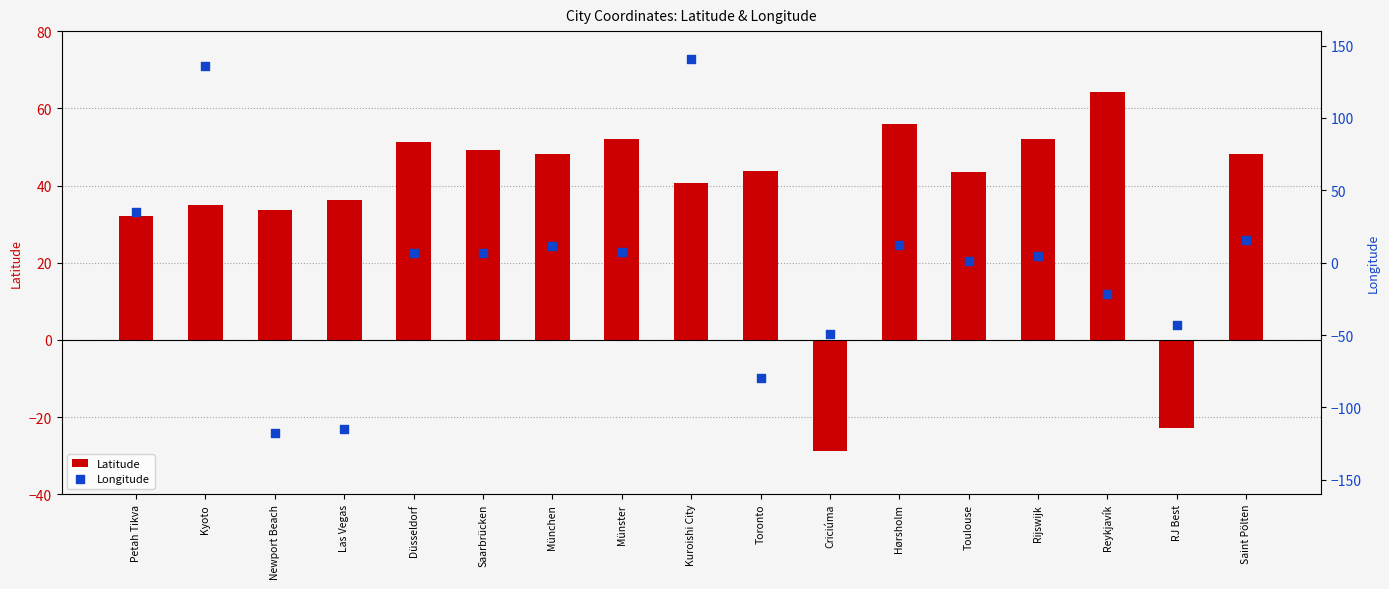

What are all the series names shown in the legend?

Latitude, Longitude